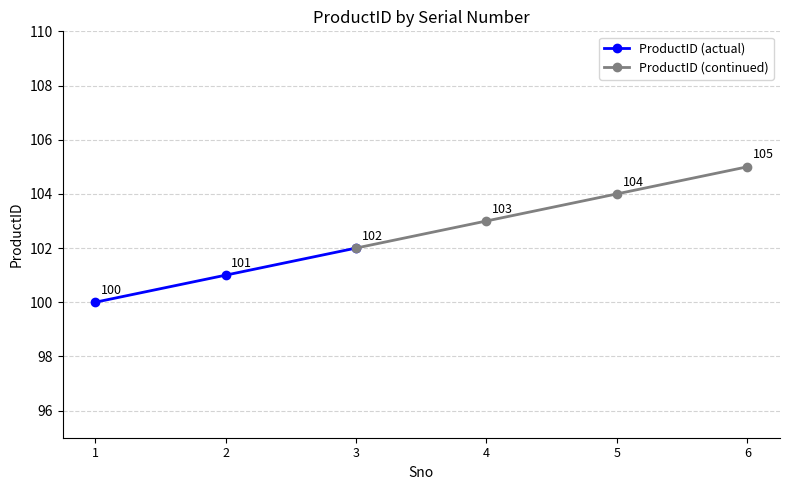

Reading left to right, extract all data points from this chart.

100	101	102	103	104	105